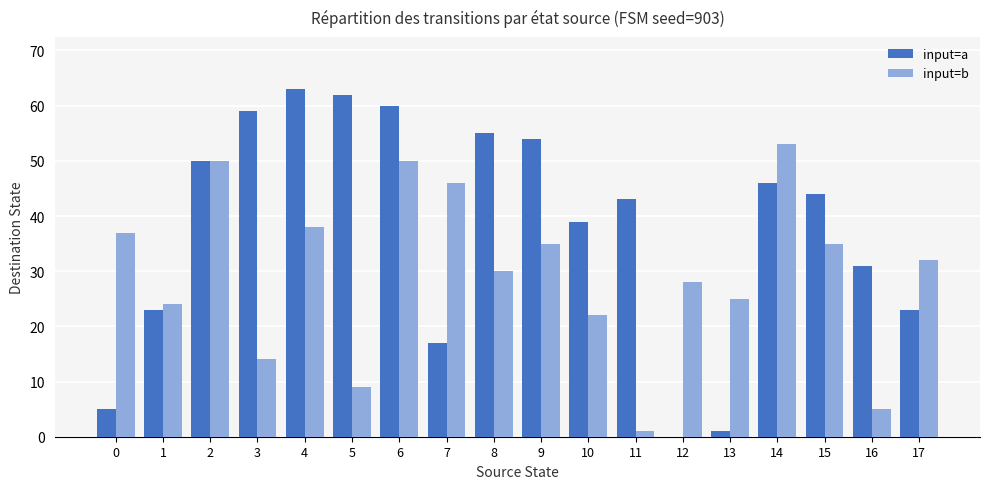

Which series changed the most between 11 and 15?

input=b